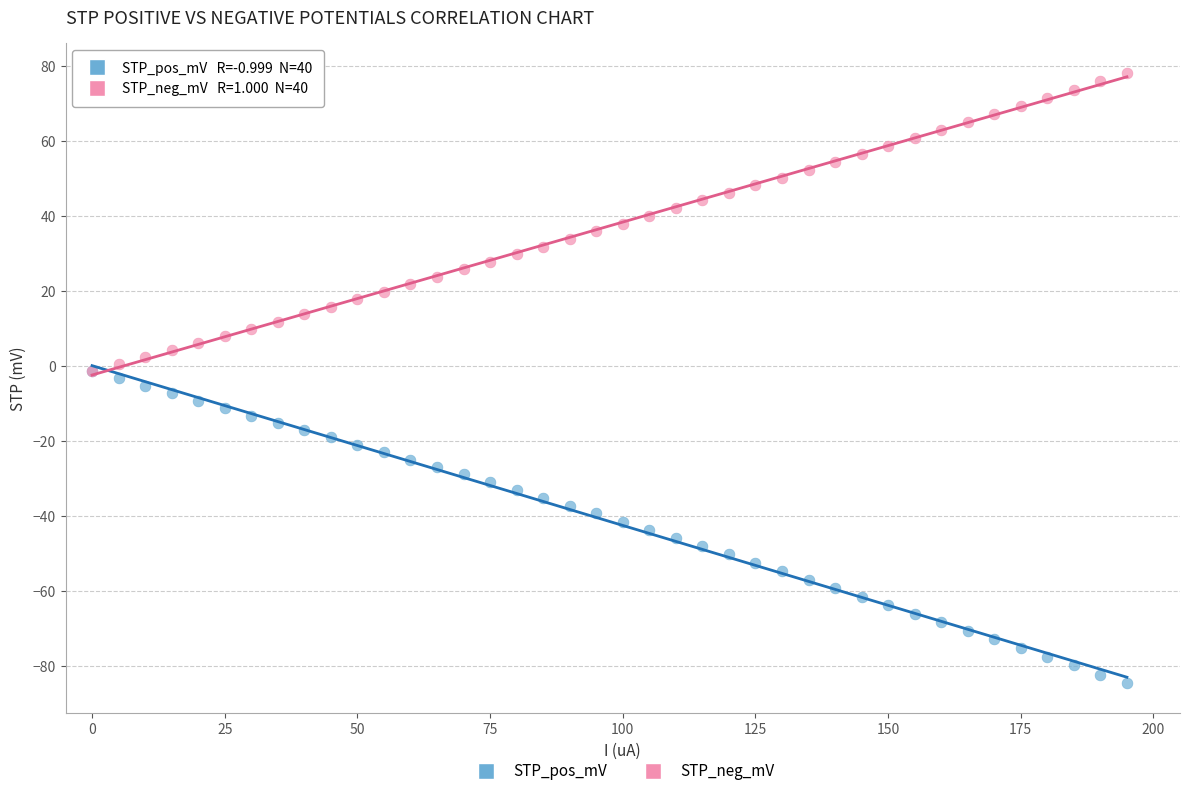

What are all the series names shown in the legend?

STP_pos_mV, STP_neg_mV